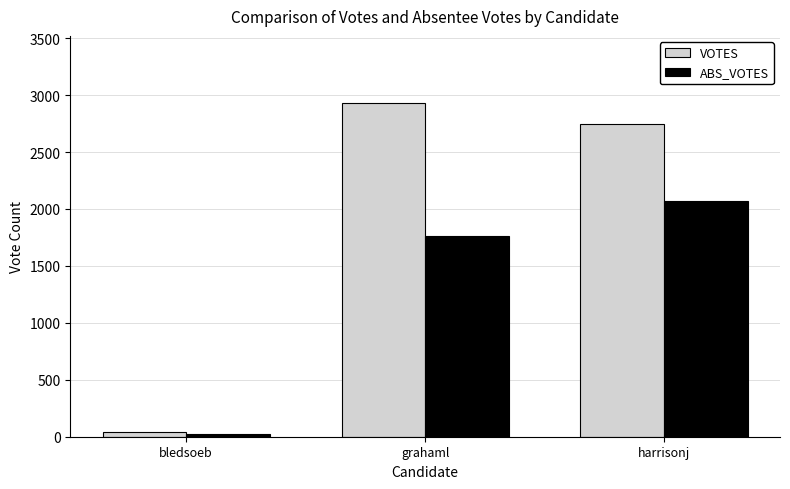

Between bledsoeb and harrisonj, which series saw the biggest shift?

VOTES